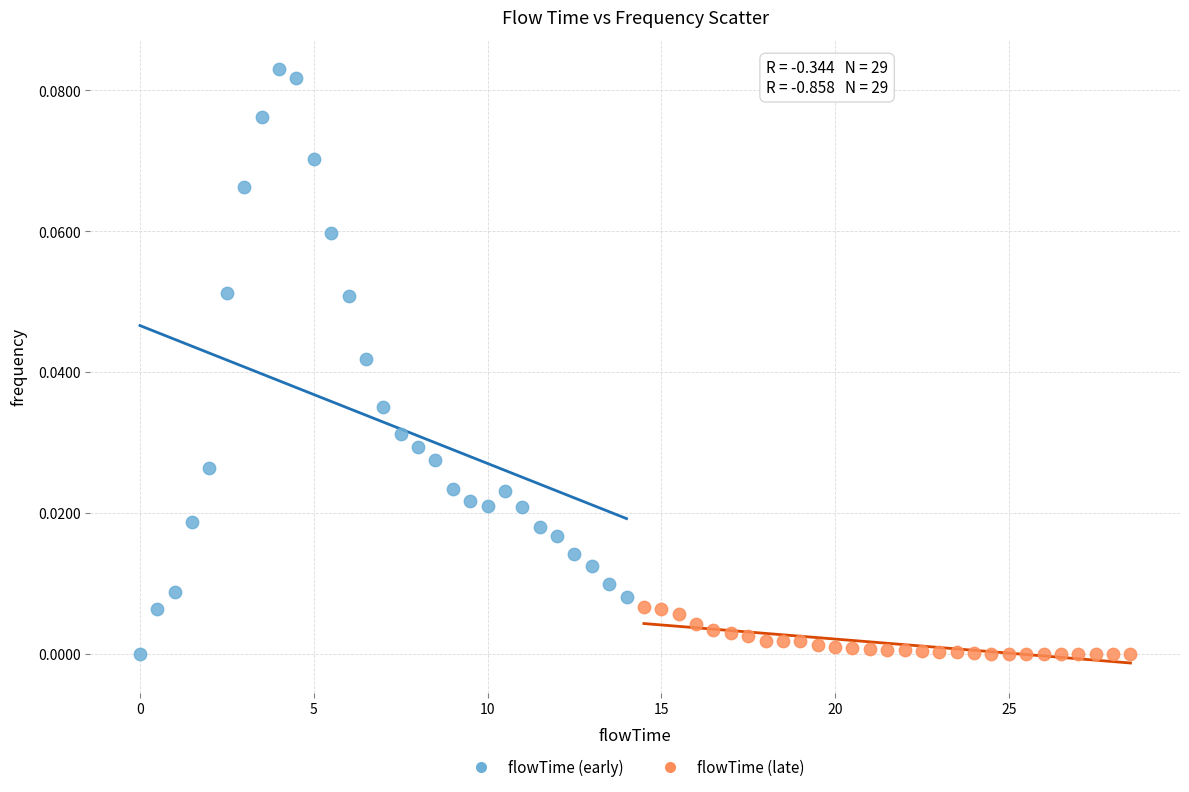

Which series has the largest Y range (max minus min)?

flowTime (early)